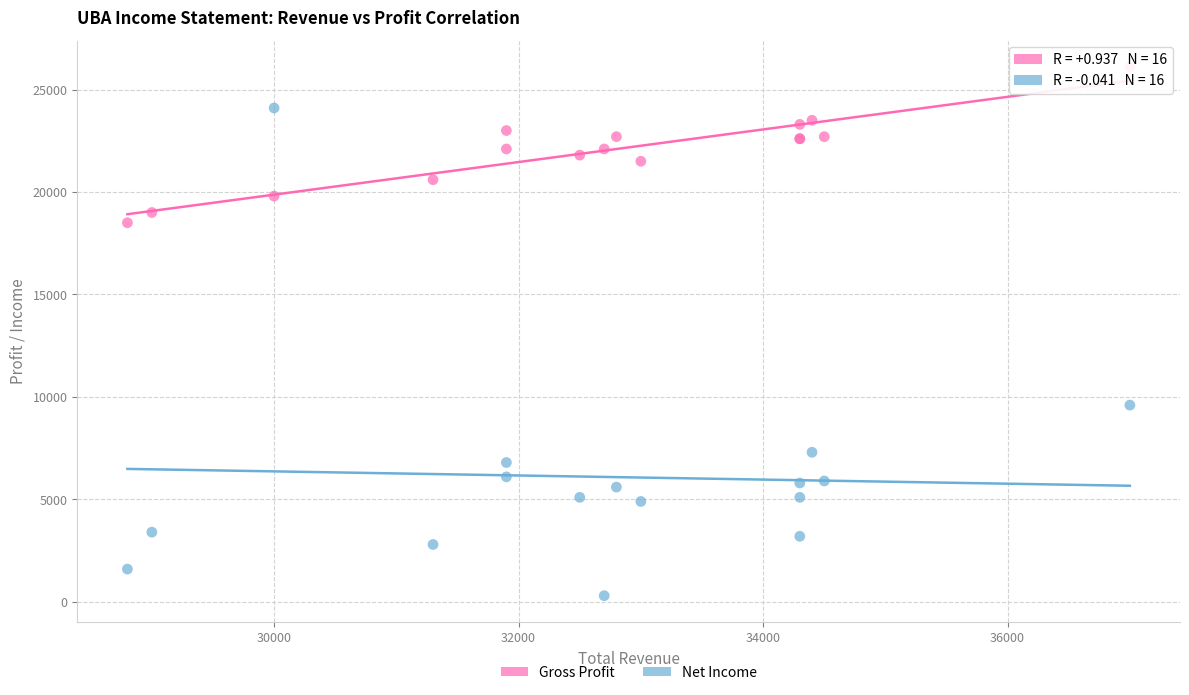

Which series contains the highest Y value?

Gross Profit